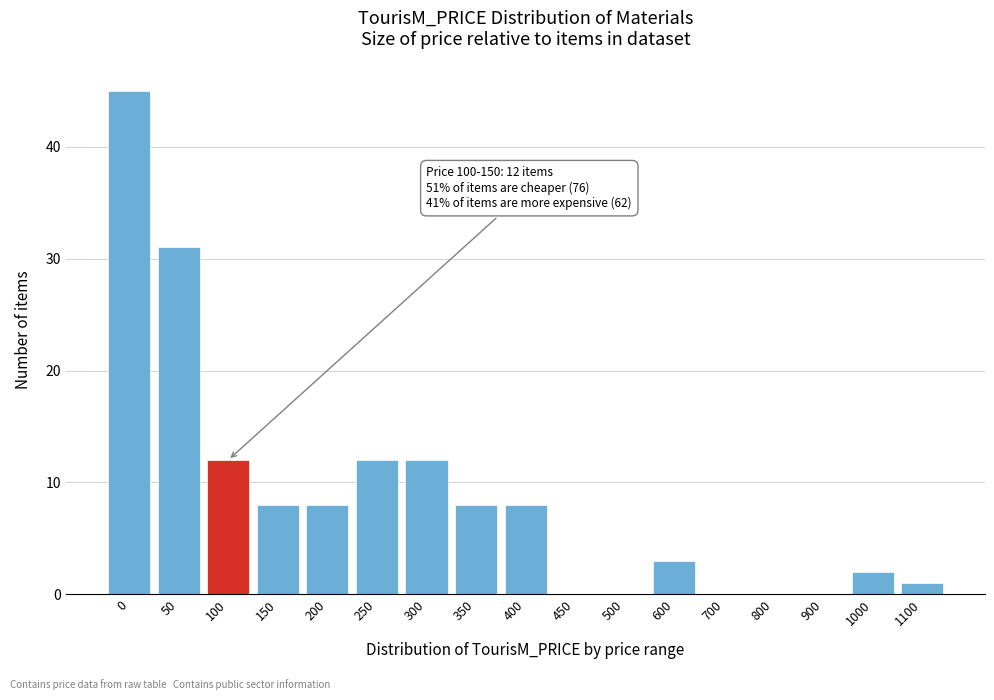

Reading left to right, transcribe all the data shown in this chart.

0=45	50=31	100=12	150=8	200=8	250=12	300=12	350=8	400=8	450=0	500=0	600=3	700=0	800=0	900=0	1000=2	1100=1